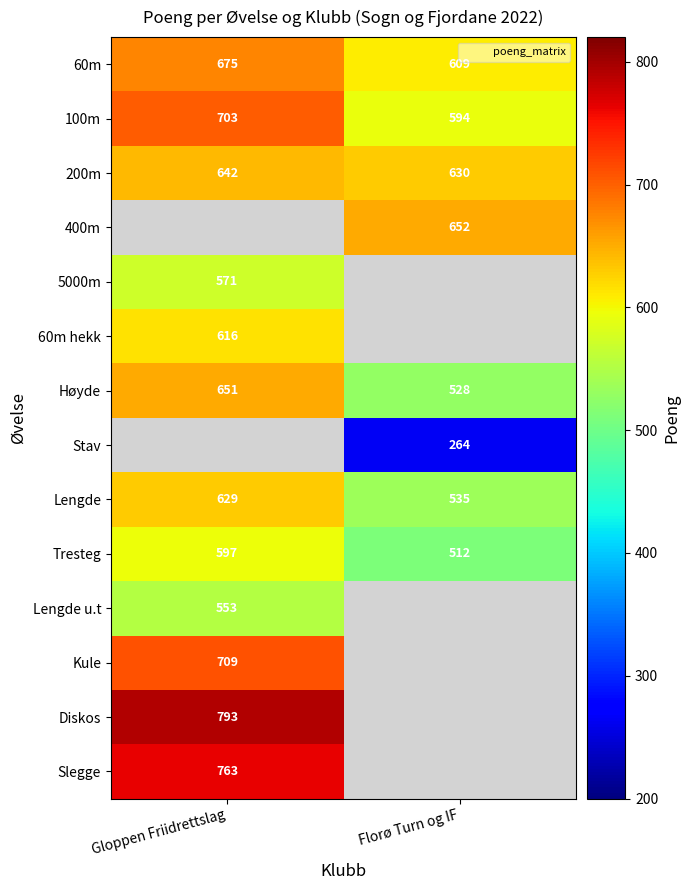

Is the value of Lengde u.t at Gloppen Friidrettslag greater than the value of 60m at Gloppen Friidrettslag?

No